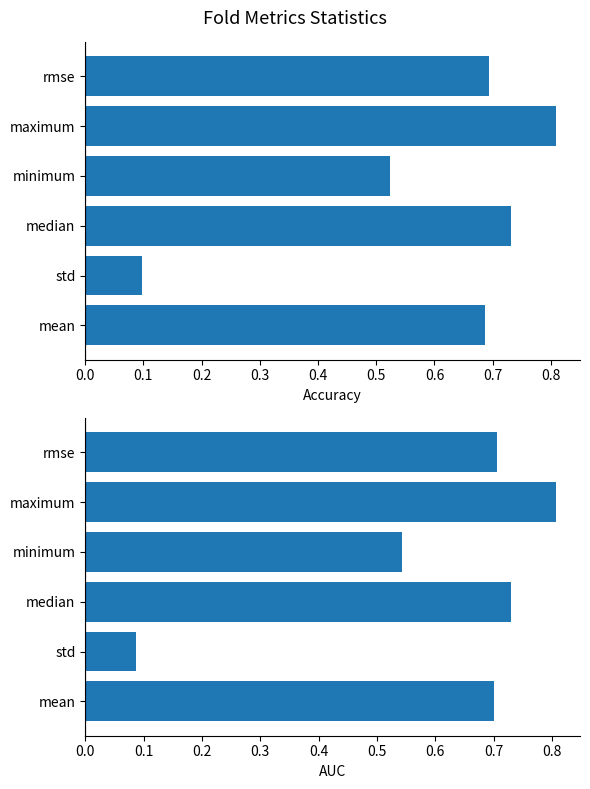

Reading right to left, transcribe all the data shown in this chart.

accuracy: 0.7	0.8	0.5	0.7	0.1	0.7
auc: 0.7	0.8	0.5	0.7	0.1	0.7